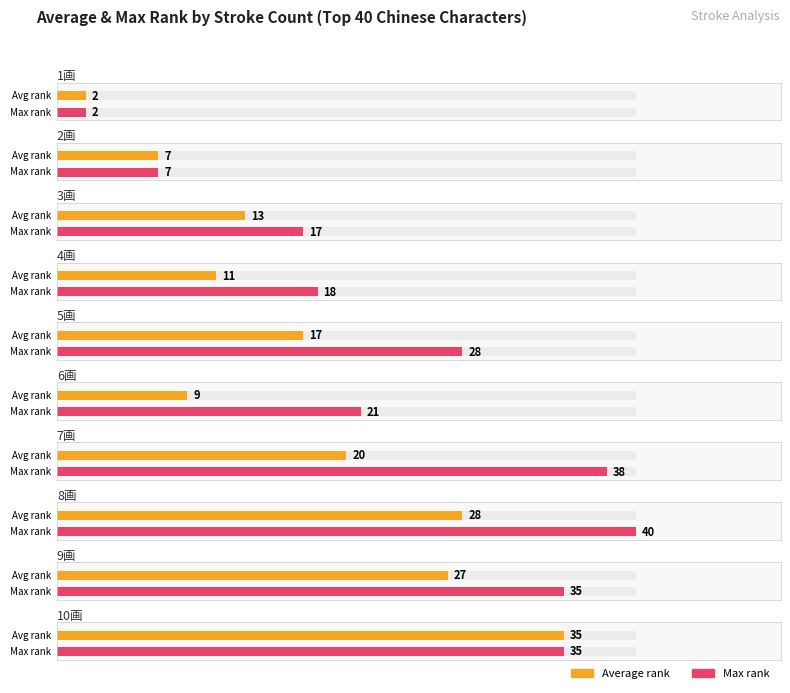

How many bars are there in each group?

2